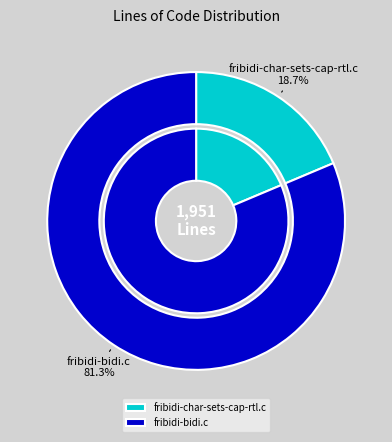

What is the ratio of the value at fribidi-bidi.c to the value at fribidi-char-sets-cap-rtl.c?

4.4